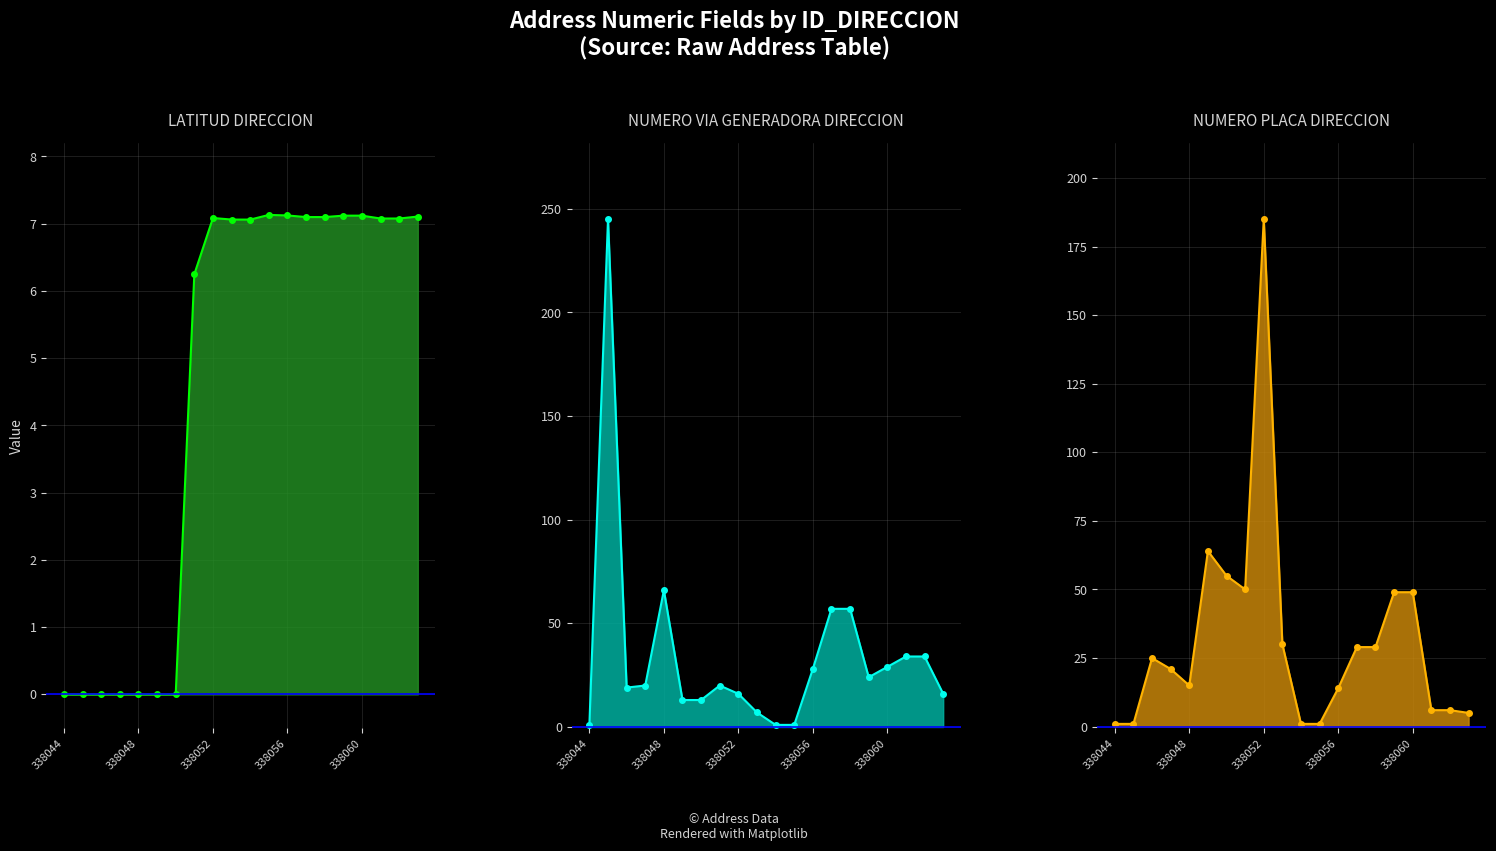

What is the minimum value for NUMERO_PLACA_DIRECCION?

1.0